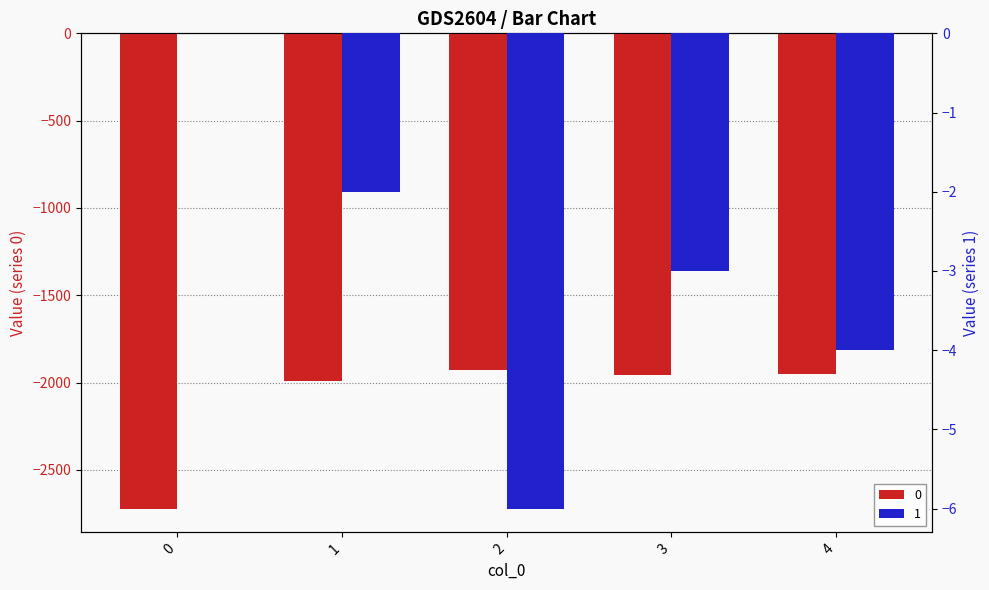

The value of 0 at 2 is -1929. True or false?

True